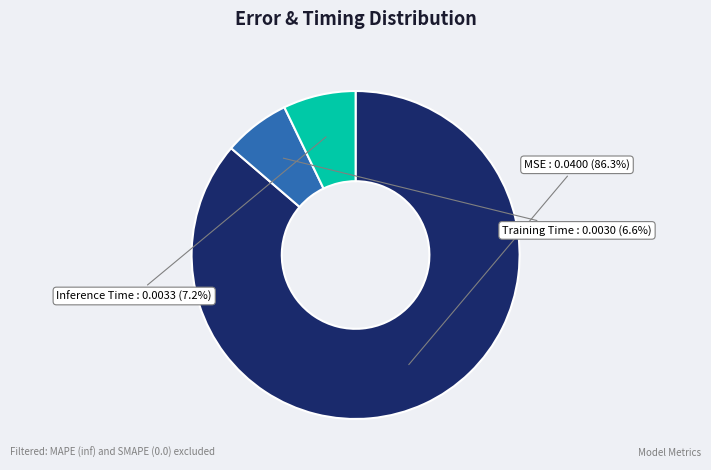

How many segments does this pie chart have?

3